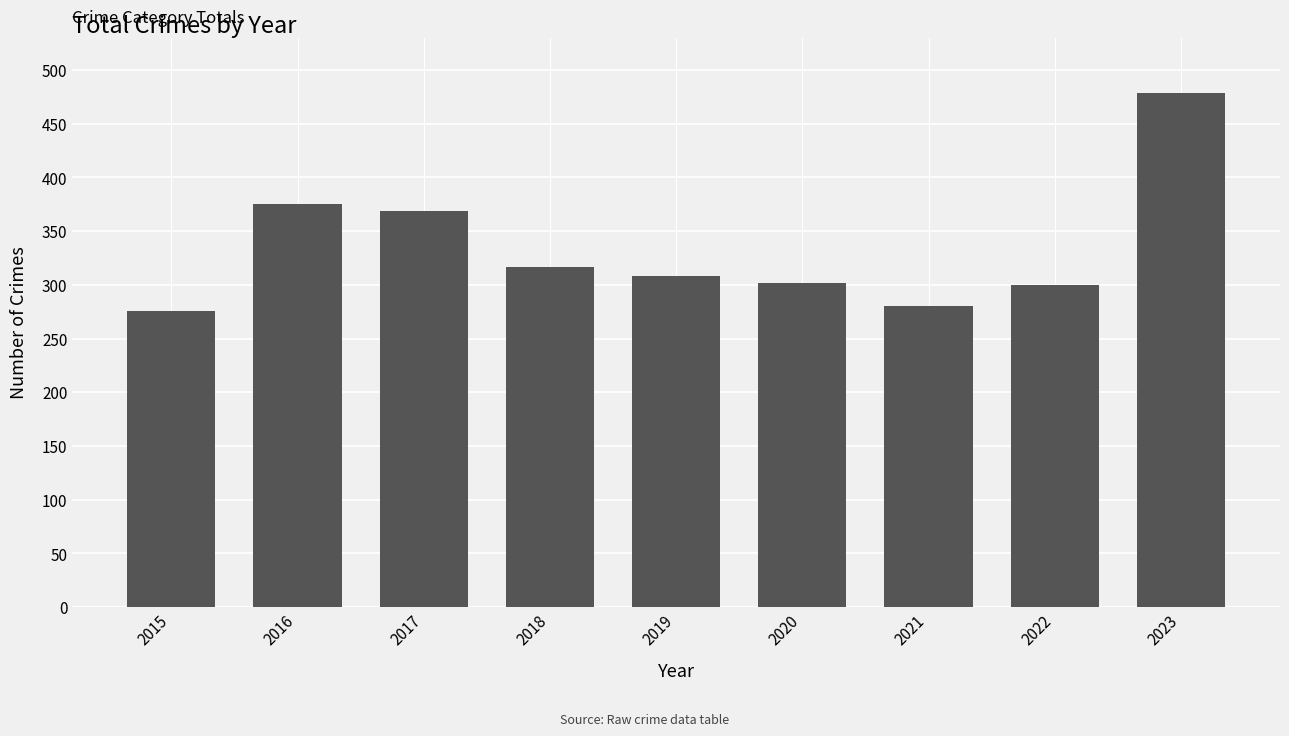

What is the minimum value shown in the chart?

276